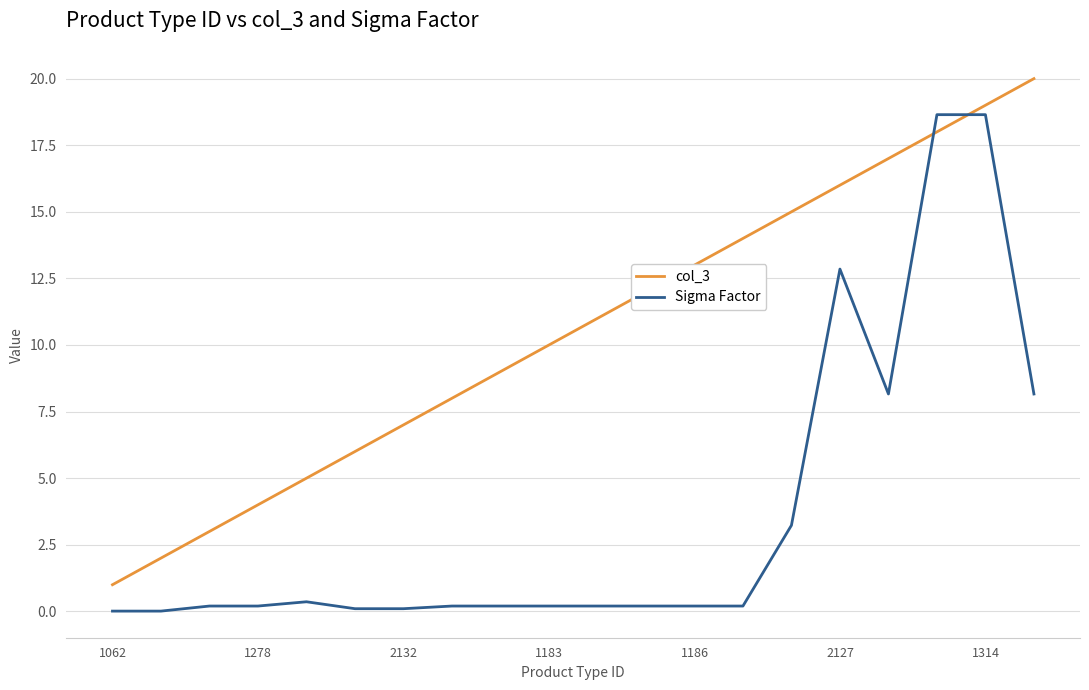

True or false: Sigma Factor and col_3 cross at least once.

True